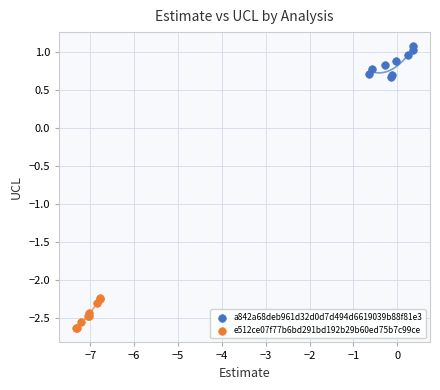

Which series contains the lowest Y value?

e512ce07f77b6bd291bd192b29b60ed75b7c99ce